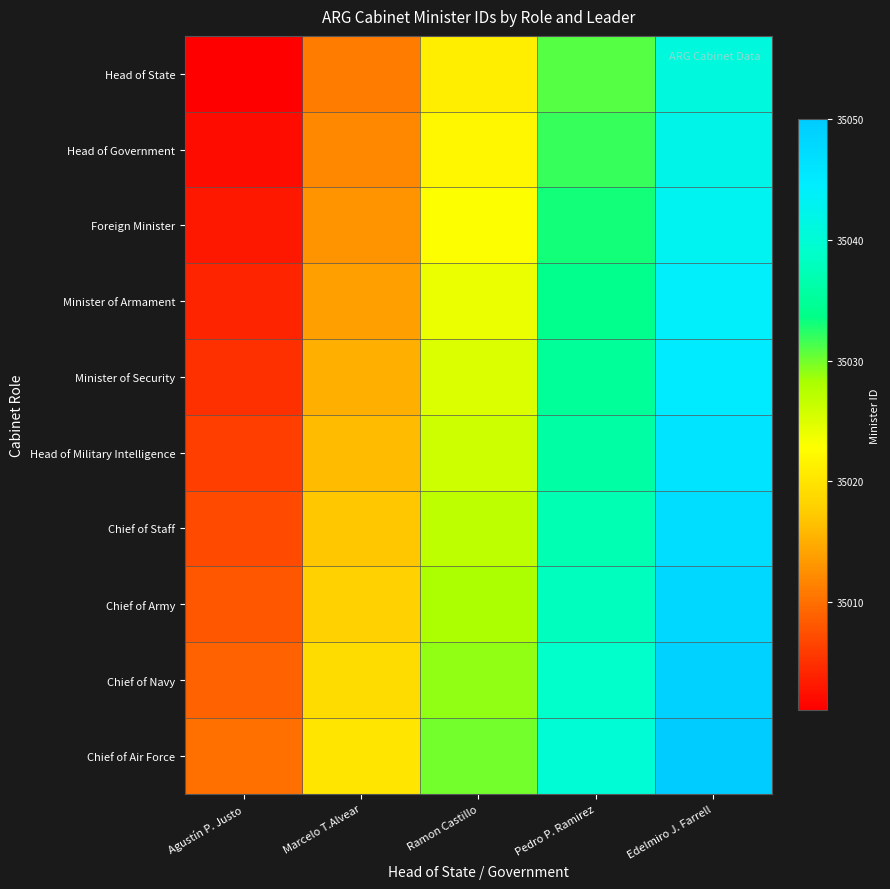

At how many categories does at least one series exceed 35048?

1